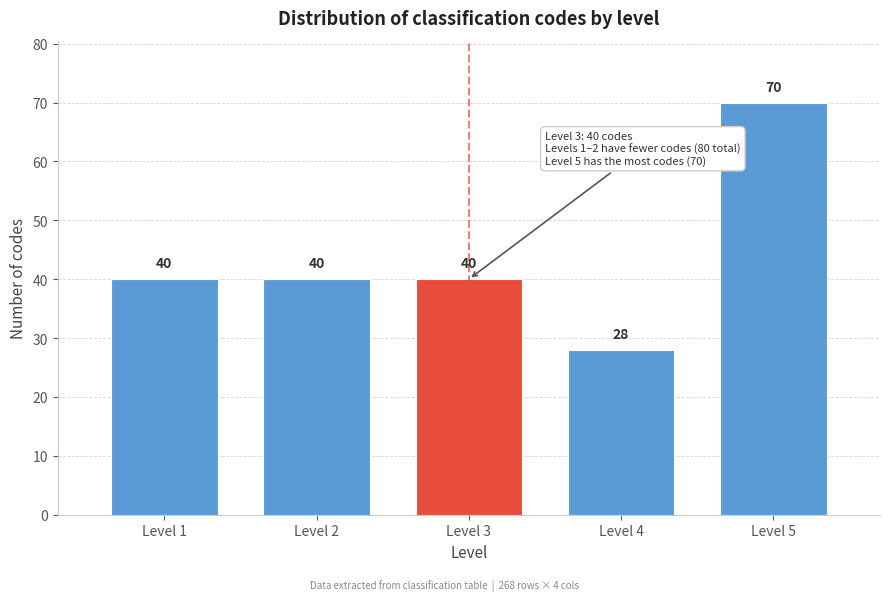

Reading left to right, extract all data points from this chart.

Level 1=40	Level 2=40	Level 3=40	Level 4=28	Level 5=70